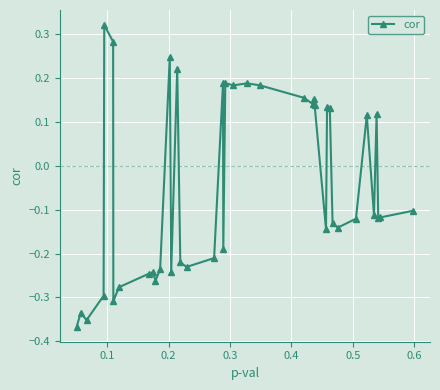

What is the difference between the maximum and minimum values?

0.7